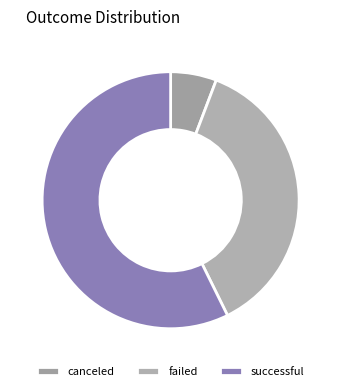

How many segments does this pie chart have?

3